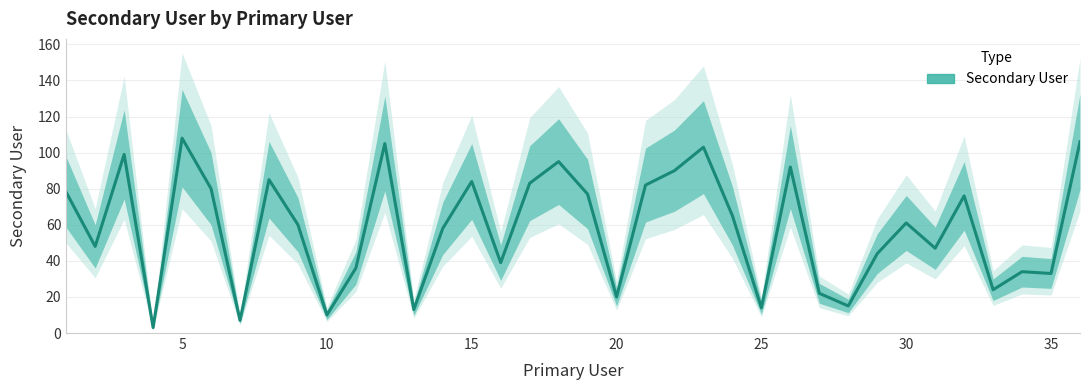

The chart shows a value of 12 at 26. True or false?

False